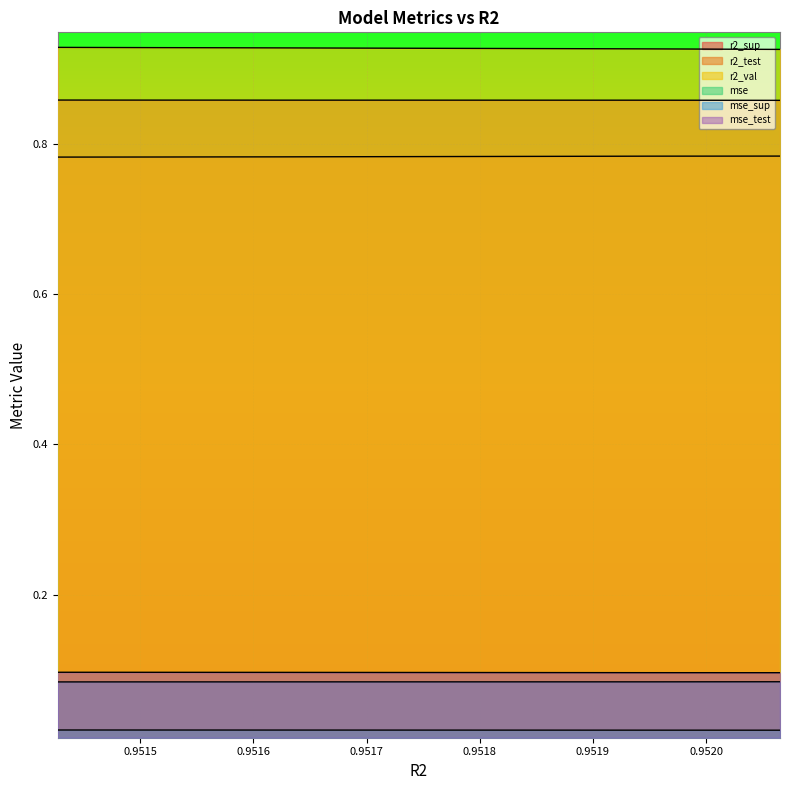

What position from the left is 0.9520374045499757?

9